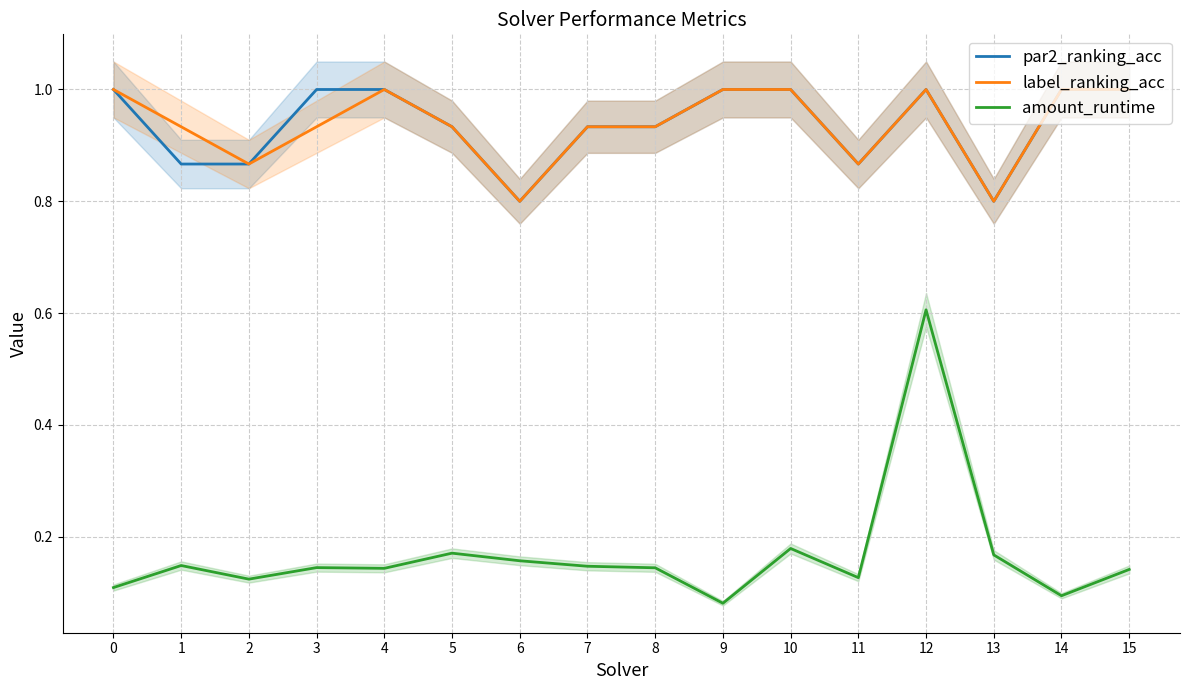

What is the sum of all par2_ranking_acc values?

15.0